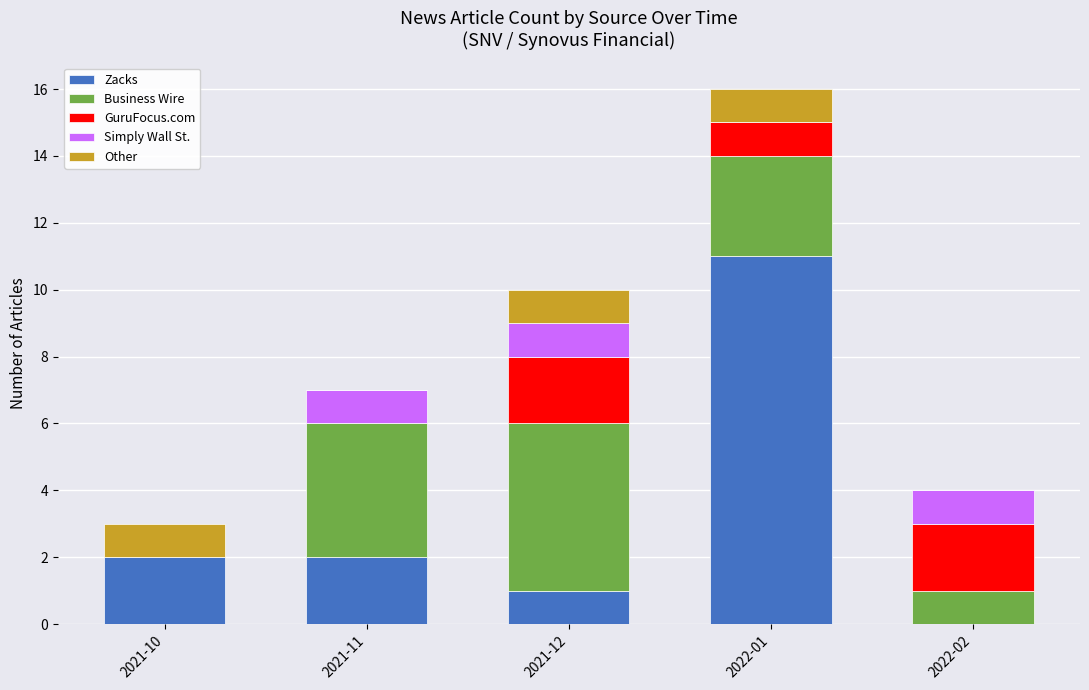

What is the total value across all series at 2021-11?

7